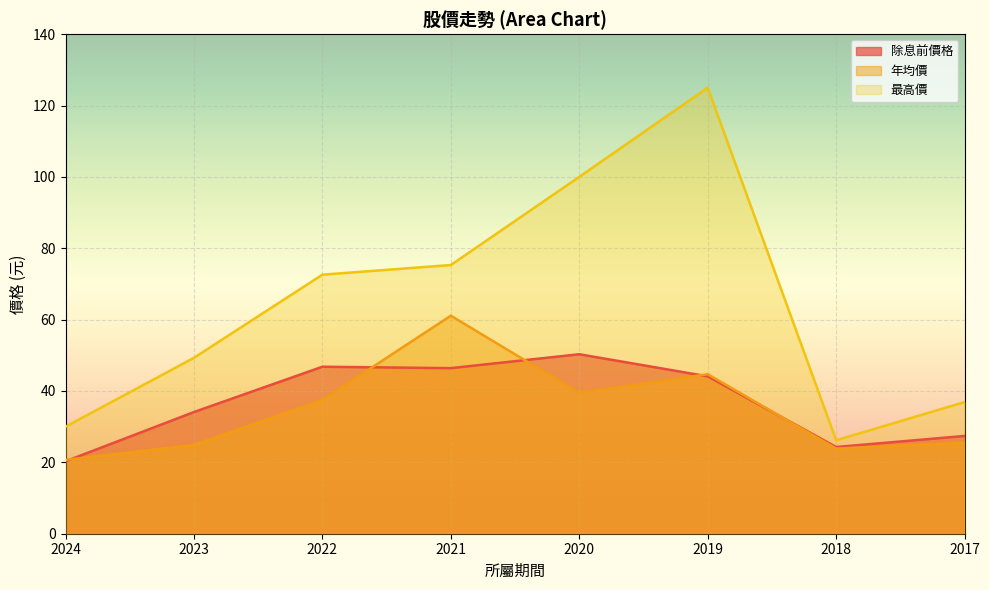

Which series has the largest range (max minus min)?

最高價